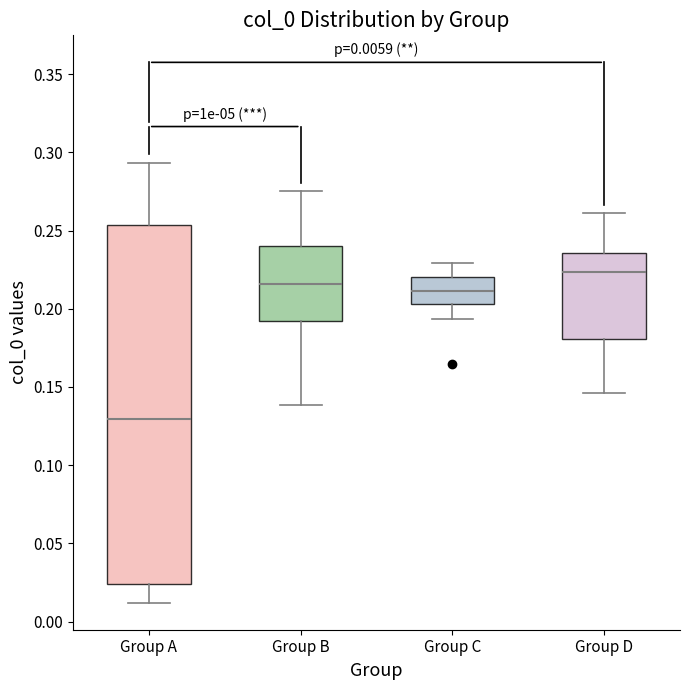

Which box is the tallest, from its lower edge to its upper edge?

Group A